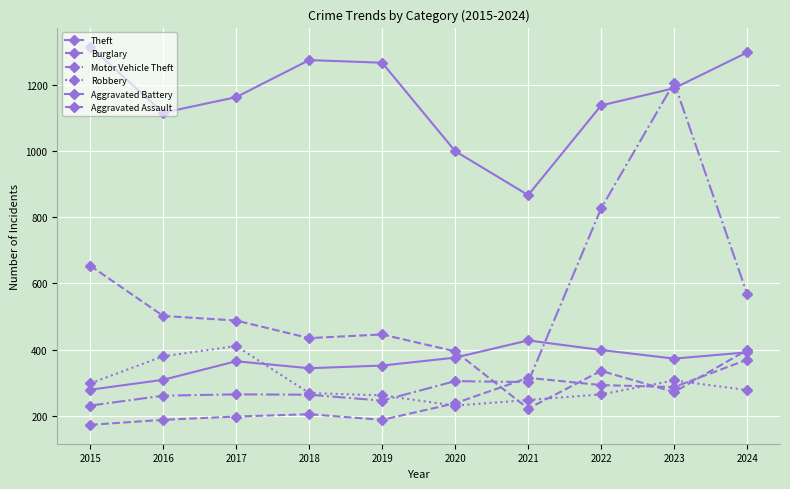

Between 2017 and 2018, which is larger?

2018